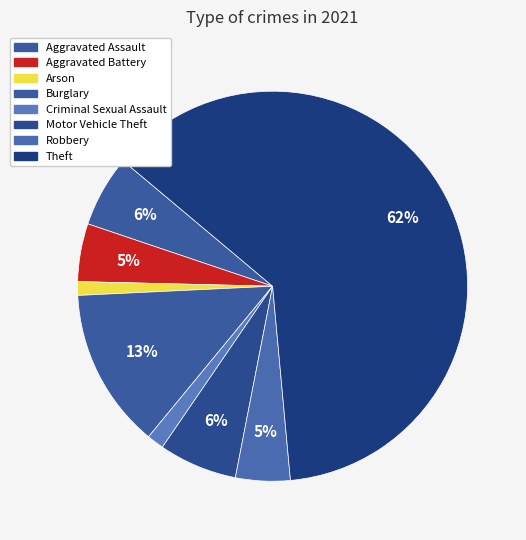

What is the largest slice in the pie chart?

Theft